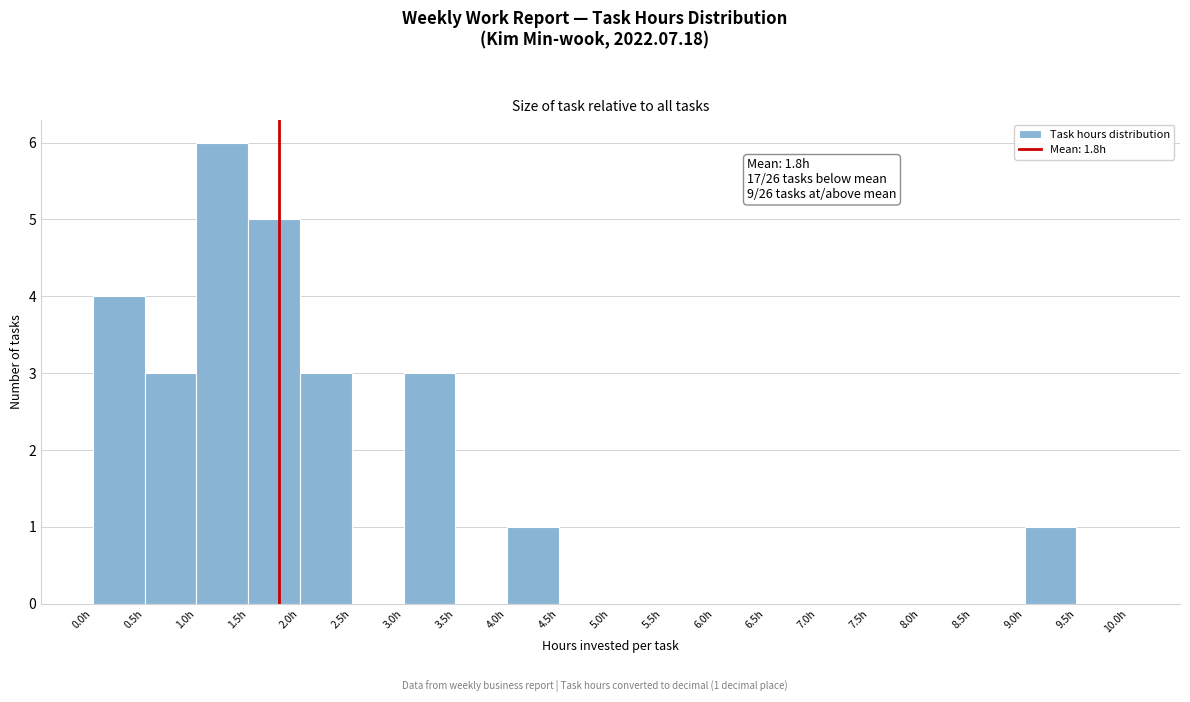

Over which range of the x-axis is the bar tallest?

1.0 to 1.5